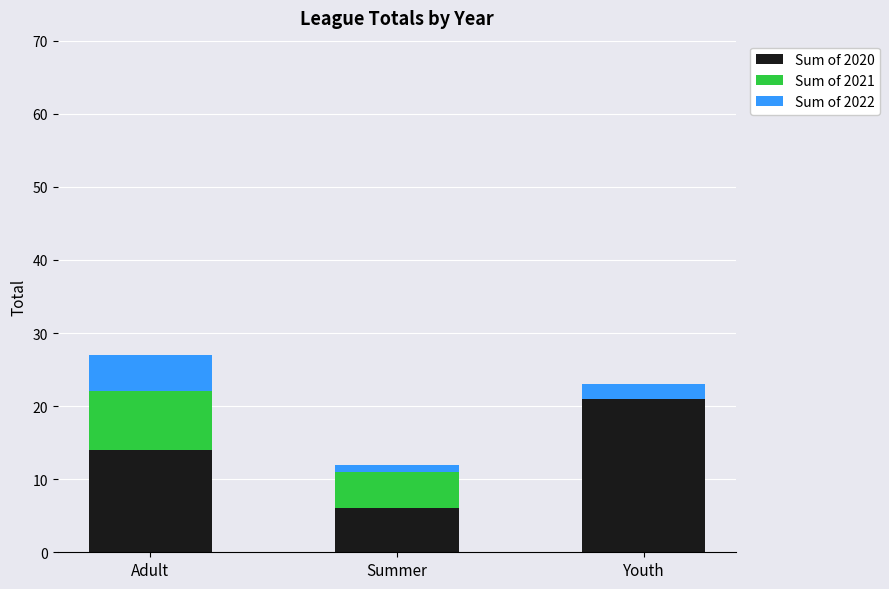

Are the bars horizontal?

No